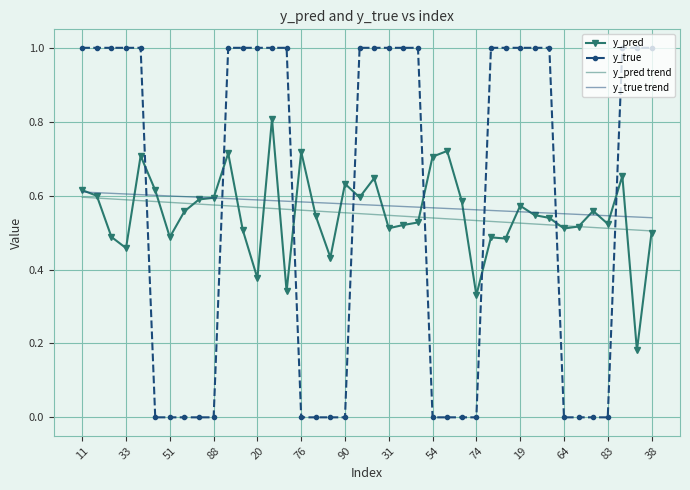

What is the maximum value shown in the chart?

1.0